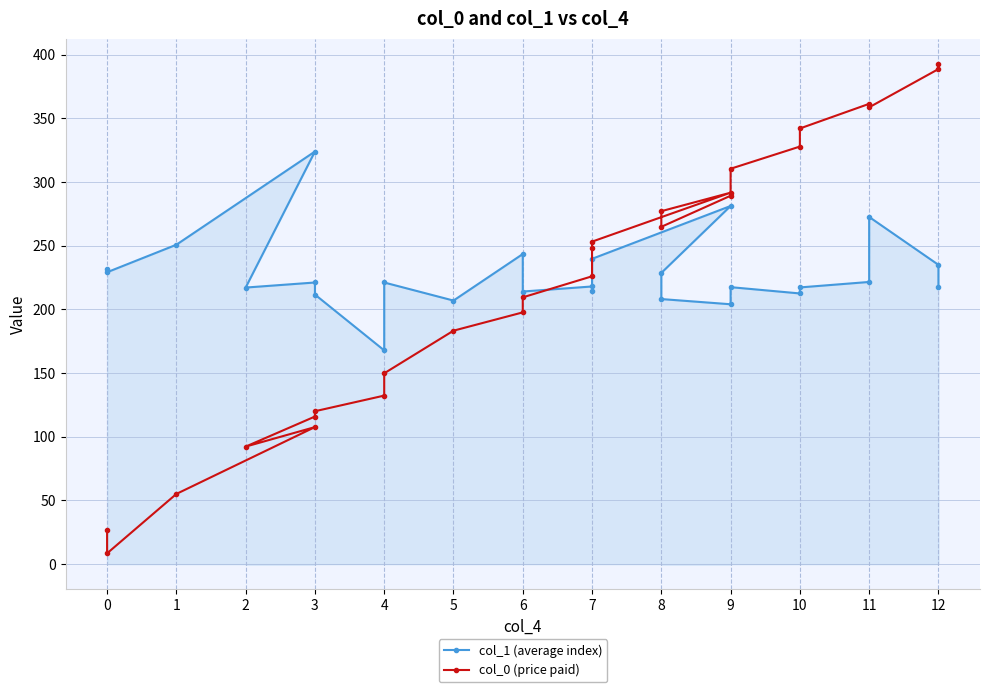

Between 2 and 10, which series saw the biggest shift?

col_0 (price paid)